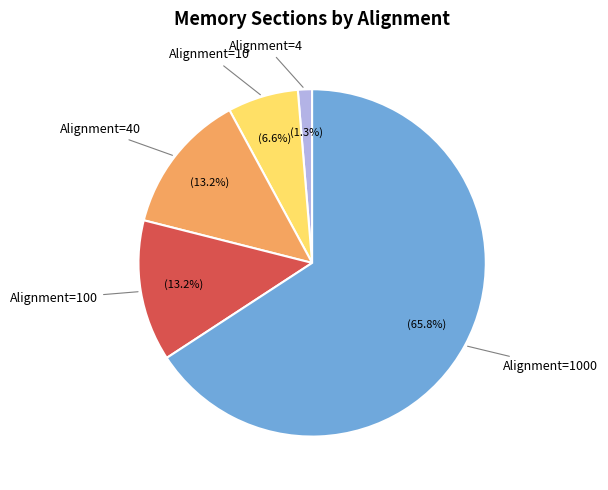

Does any single category account for the majority?

Yes